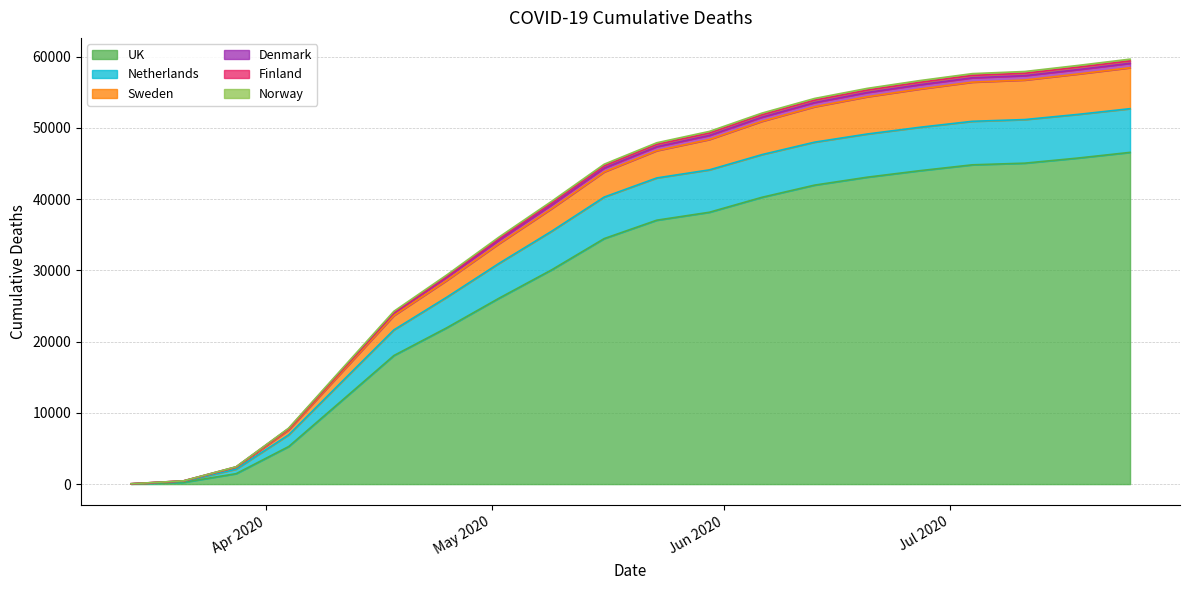

Which label corresponds to the smallest value in the chart?

2020-03-14